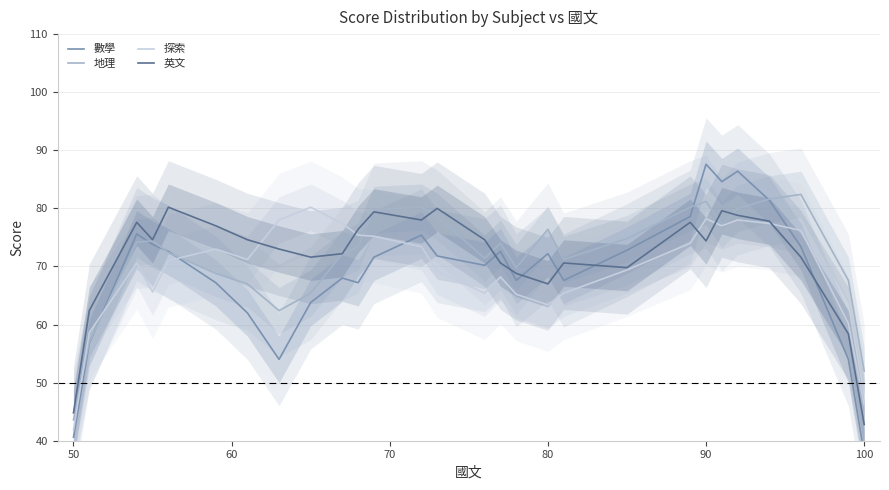

How many interior local valleys does the 地理 series have?

5